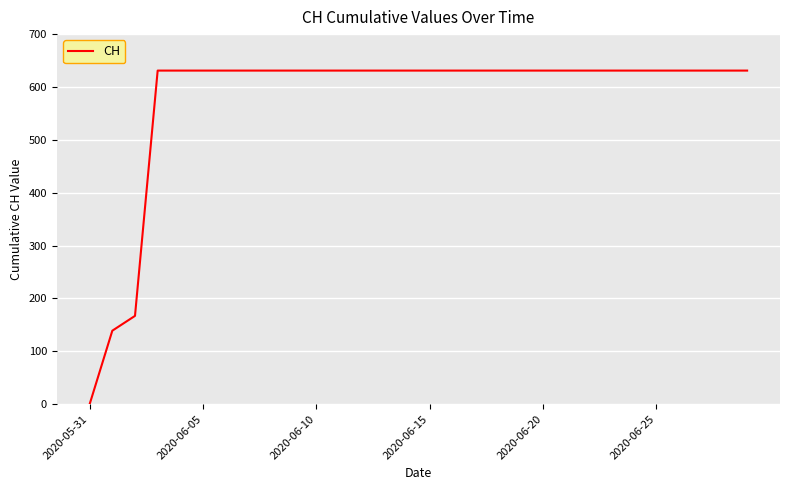

What is the maximum value shown in the chart?

631